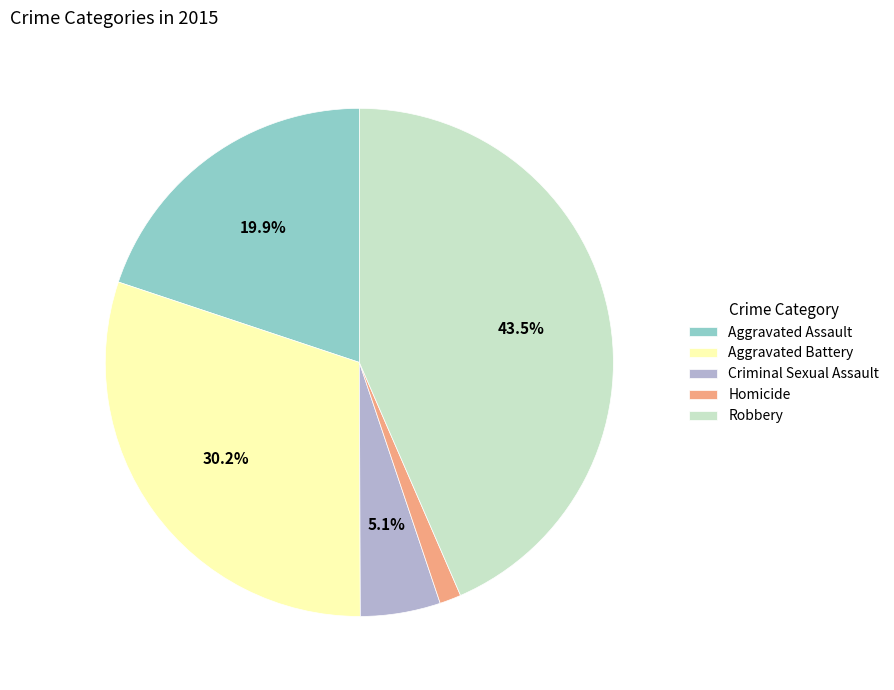

Does Robbery represent more than half of the total?

No